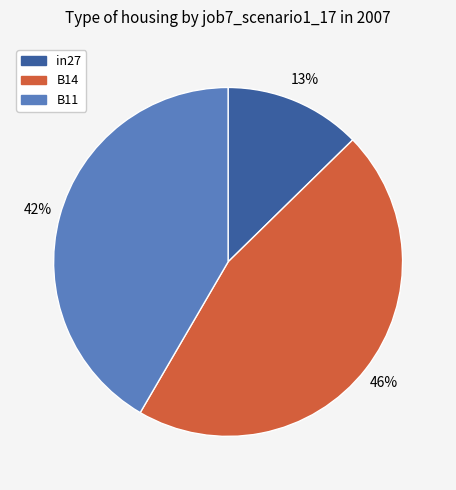

Is the sum of B14 and B11 greater than half?

Yes